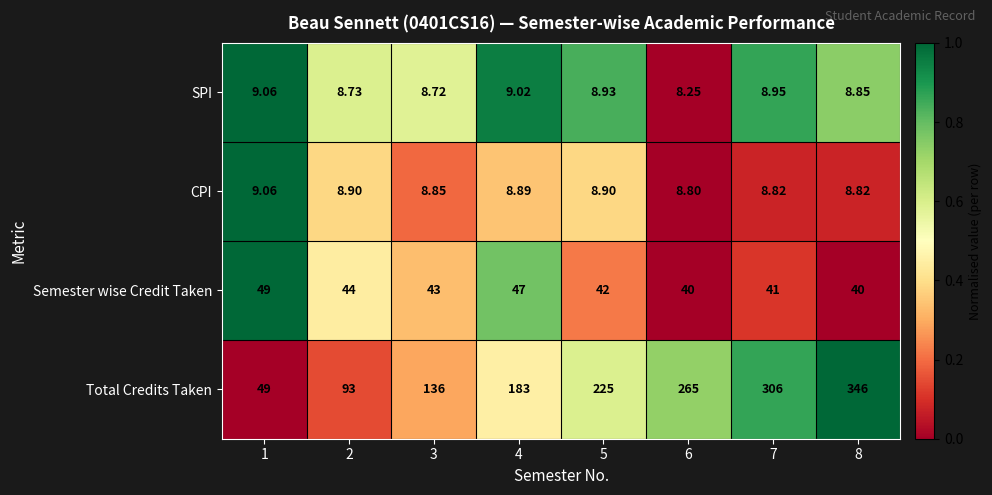

Which series has the largest total across all categories?

Total Credits Taken